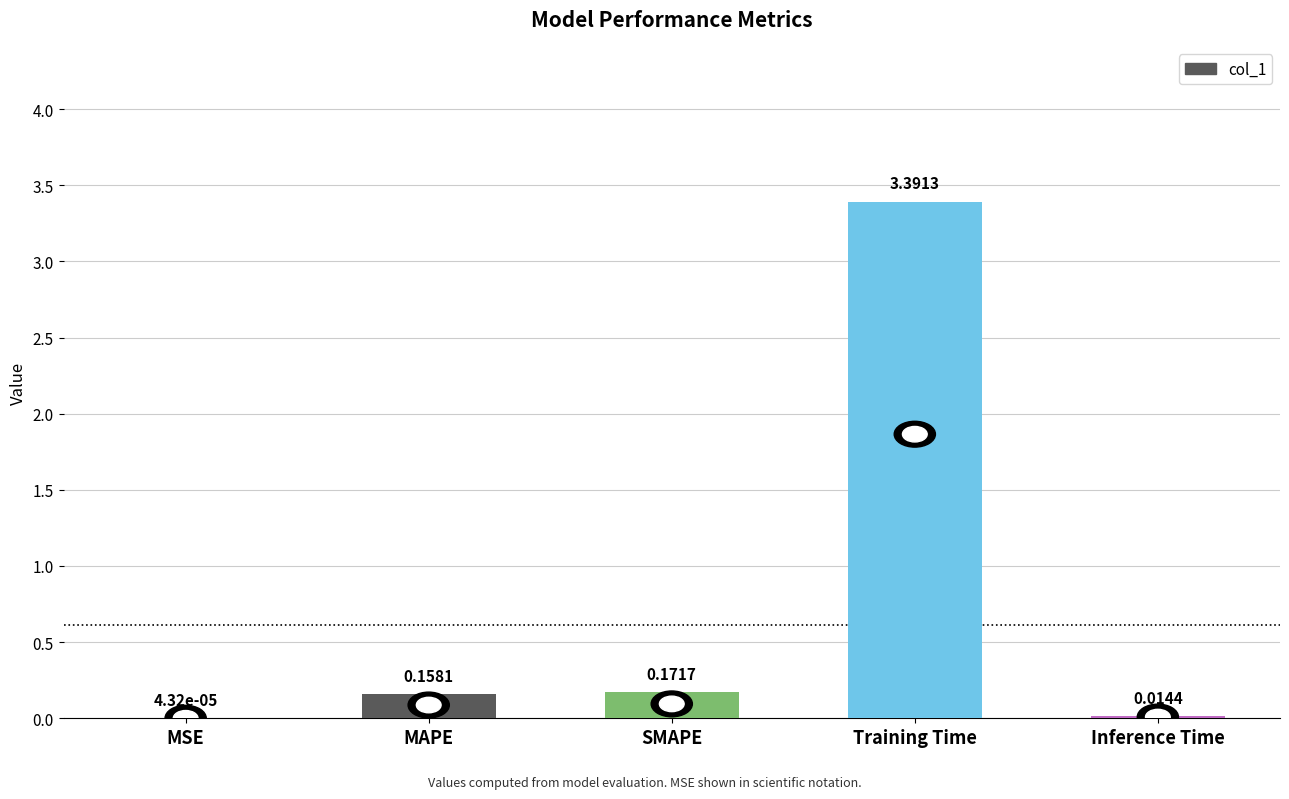

Which has a higher value, SMAPE or Training Time?

Training Time